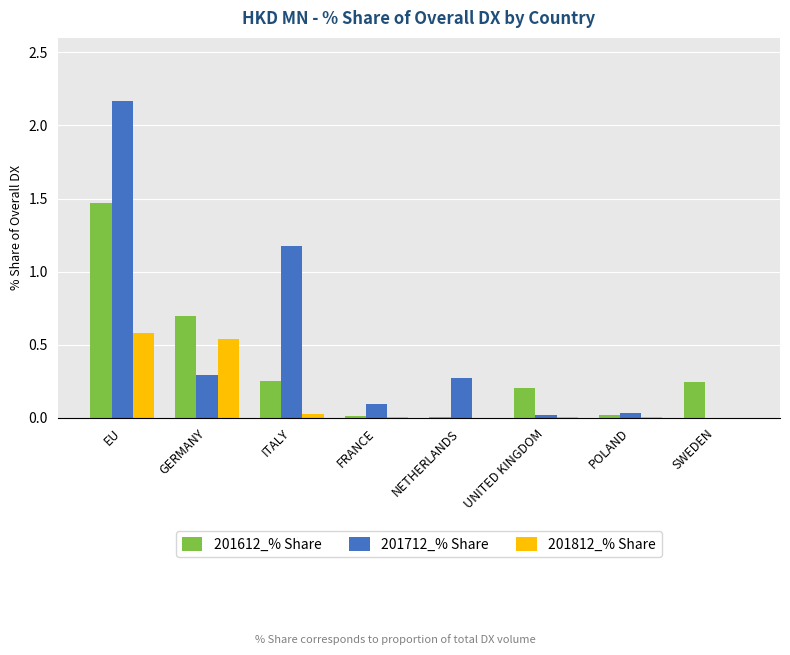

Is the value of 201612_% Share at EU greater than the value of 201812_% Share at SWEDEN?

Yes